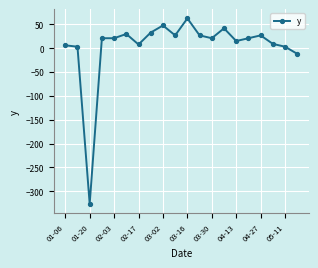

What is the maximum value shown in the chart?

62.4